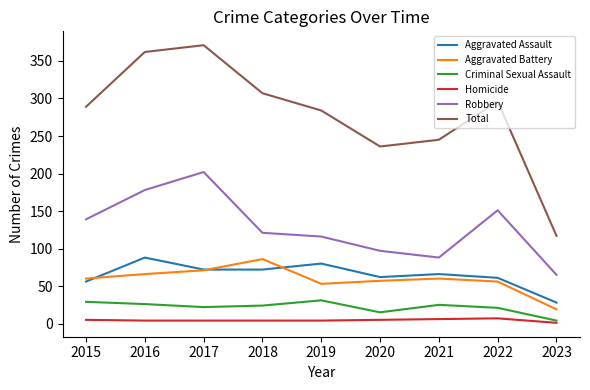

What is the difference between the highest and lowest values at 2018?

303